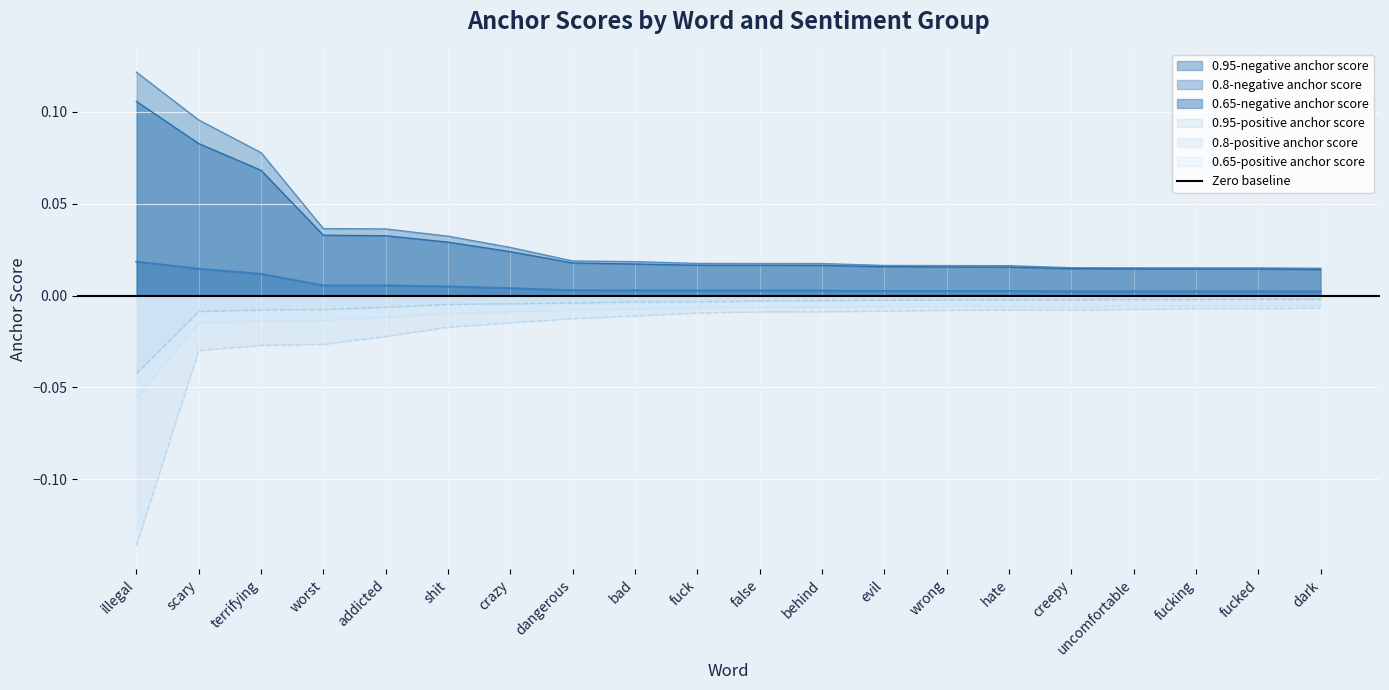

Rank the categories by 0.65-negative anchor score value from highest to lowest.

illegal, scary, terrifying, worst, addicted, shit, crazy, dangerous, bad, fuck, false, behind, evil, wrong, hate, creepy, uncomfortable, fucking, fucked, dark